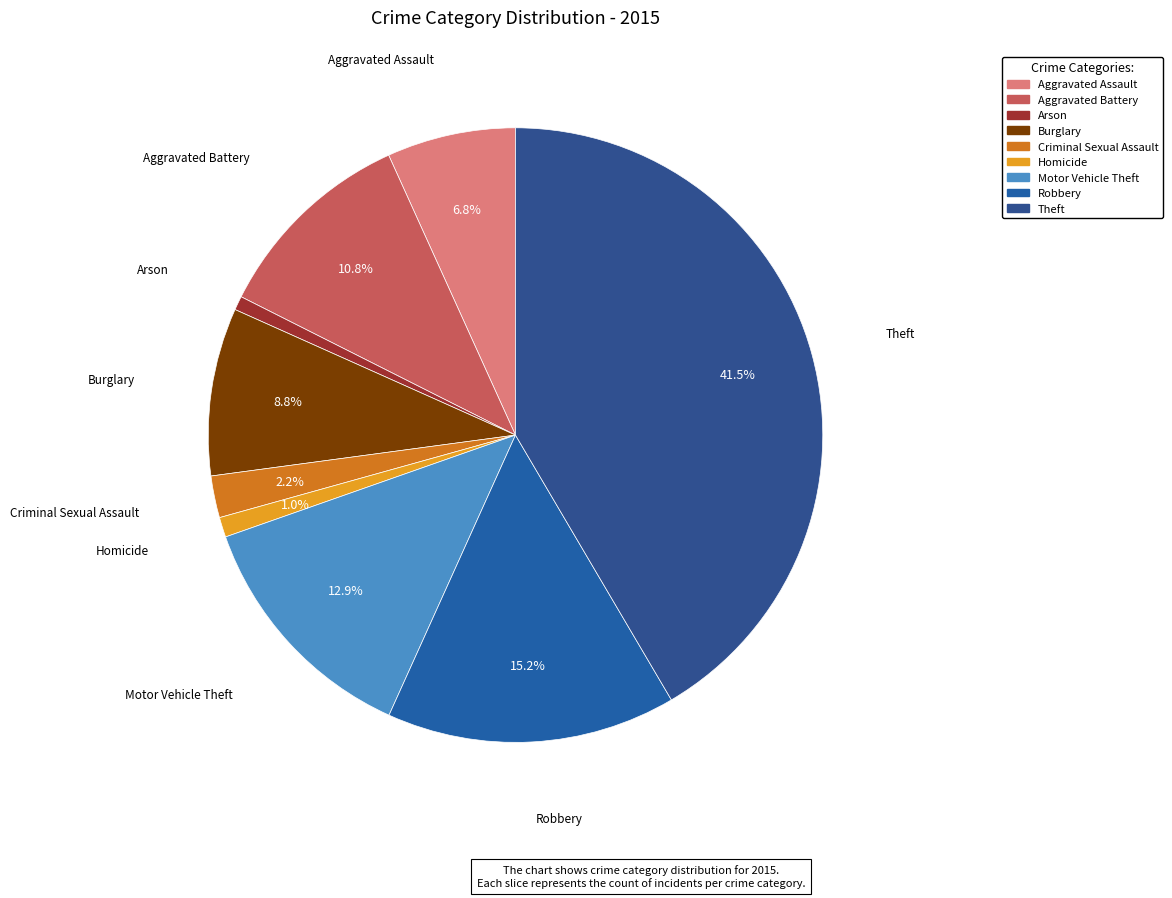

The Motor Vehicle Theft slice represents 25% of the pie. True or false?

False